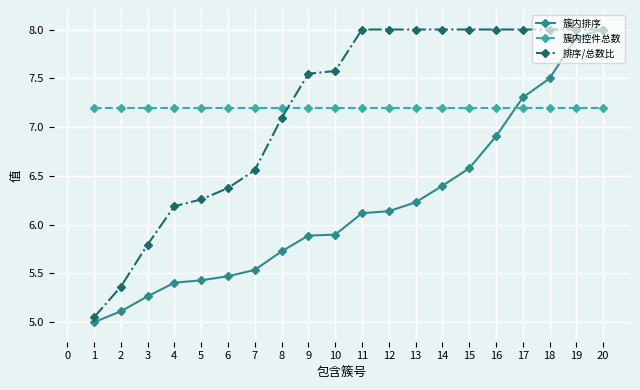

What is the value of the 排序/总数比 point at the 15th from the left?

8.0